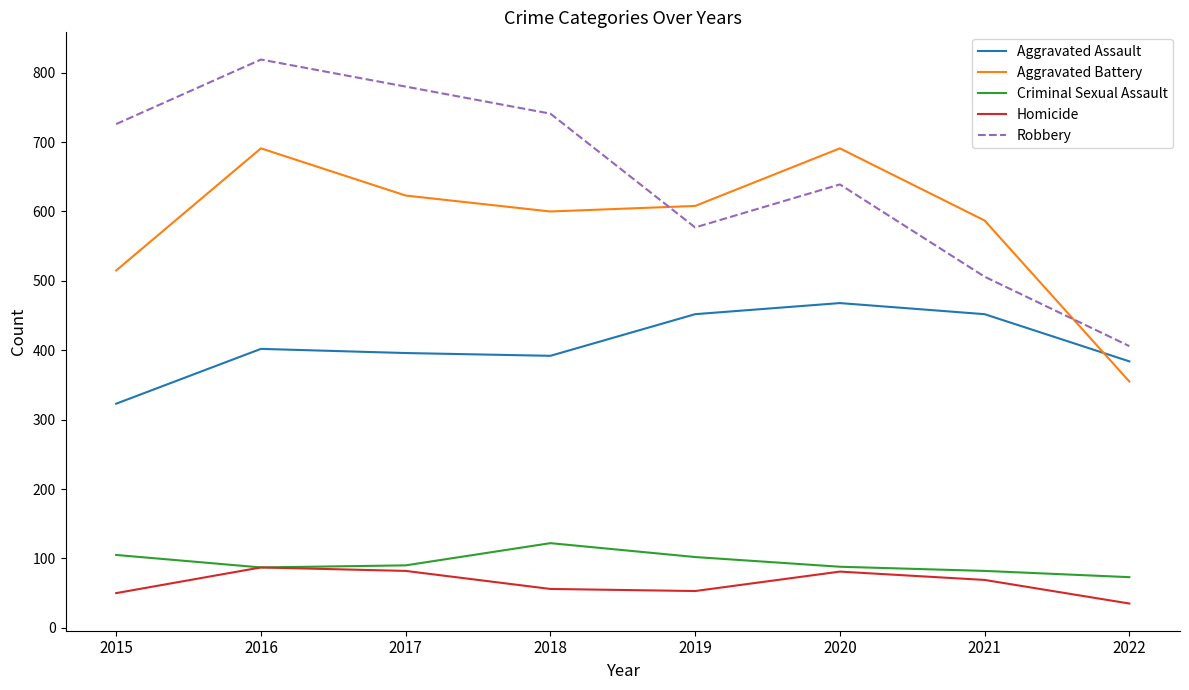

What is the total value across all series at 2019?

1792